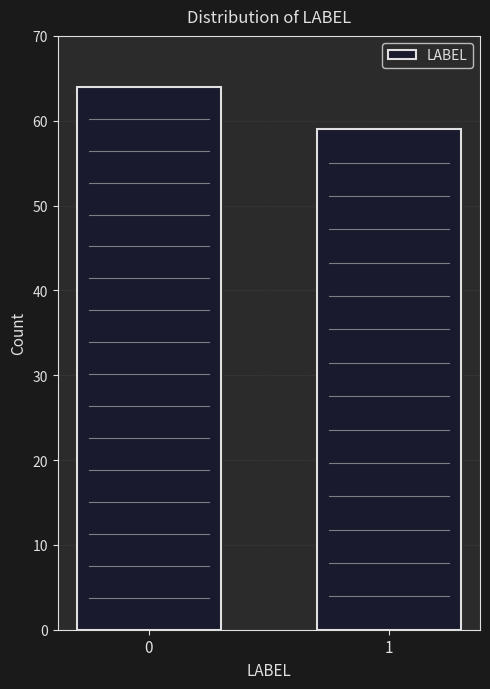

Reading left to right, extract all data points from this chart.

0=64	1=59